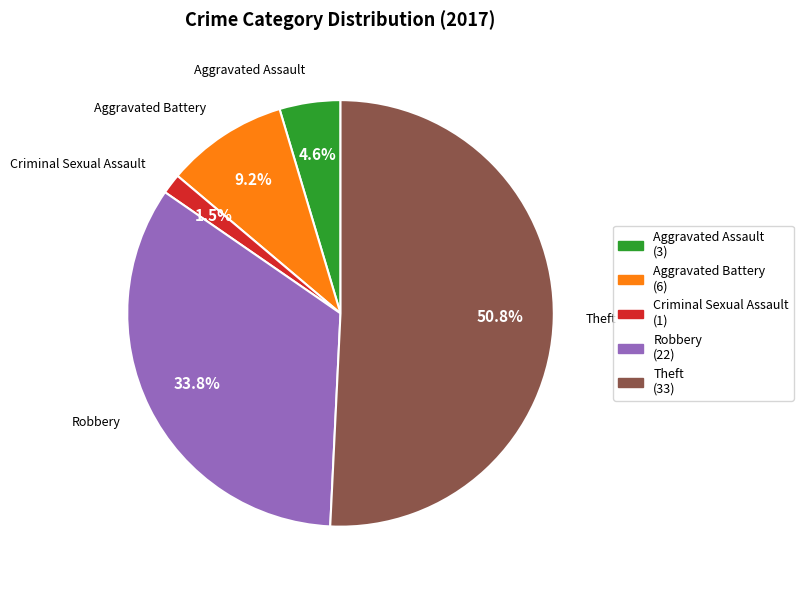

Does Theft represent more than half of the total?

Yes